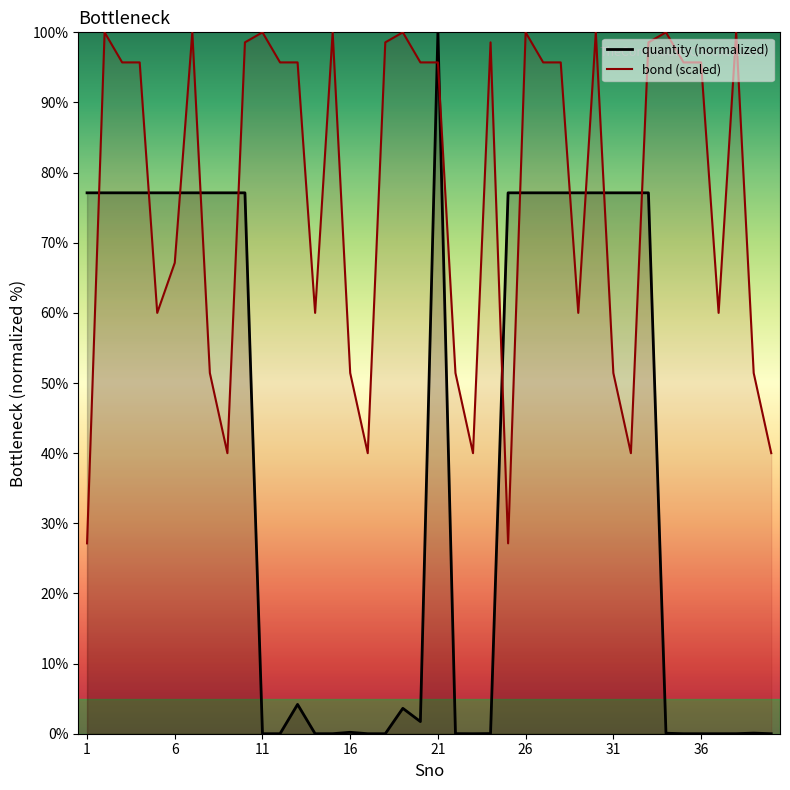

What is the difference between the maximum and minimum values in the bond (scaled) series?

72.9